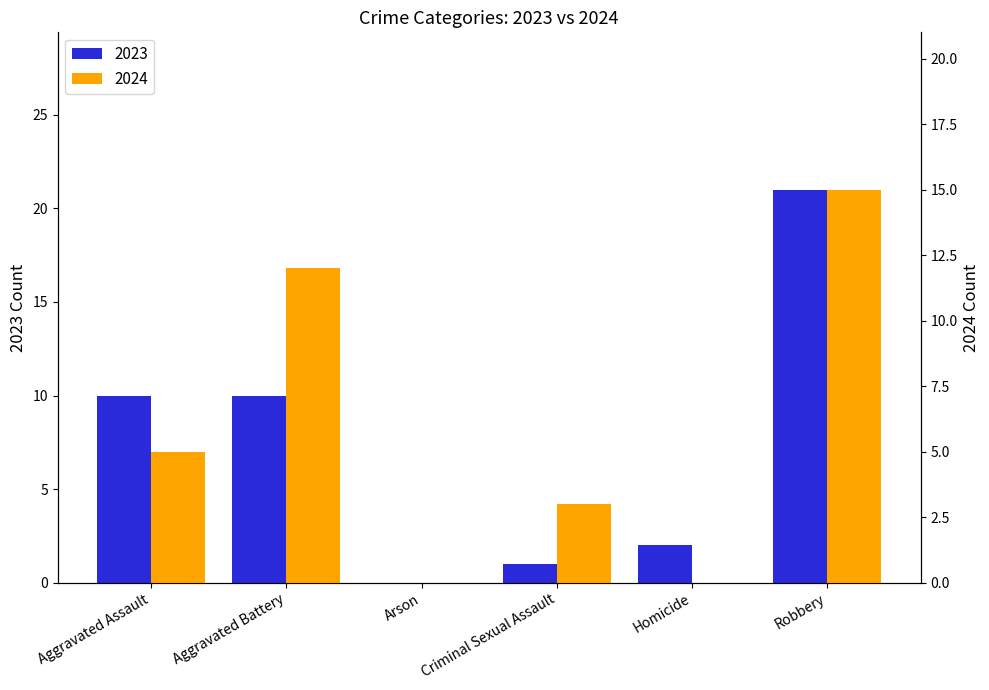

Which series has the largest total across all categories?

2023